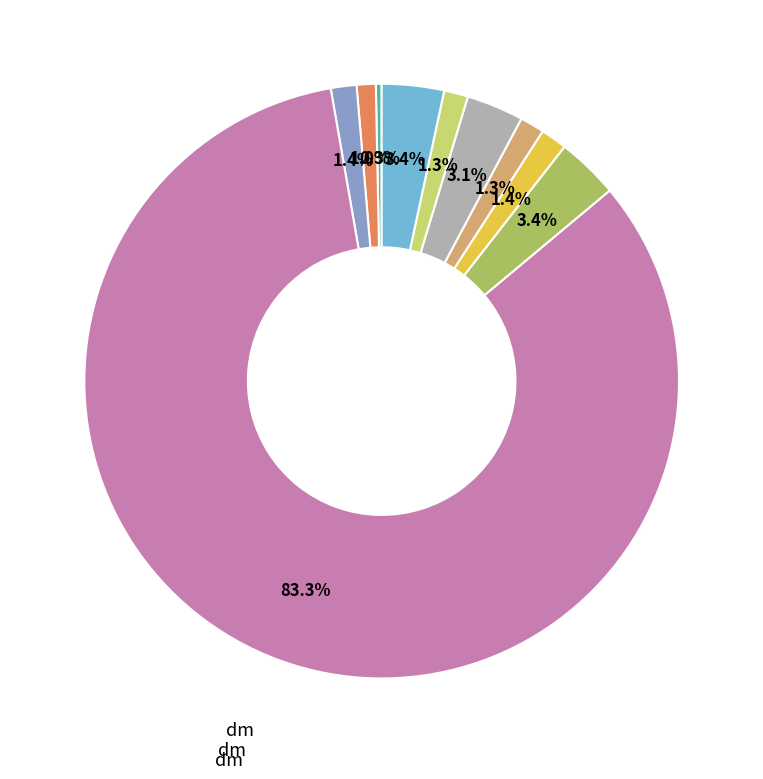

Does any single category account for the majority?

Yes